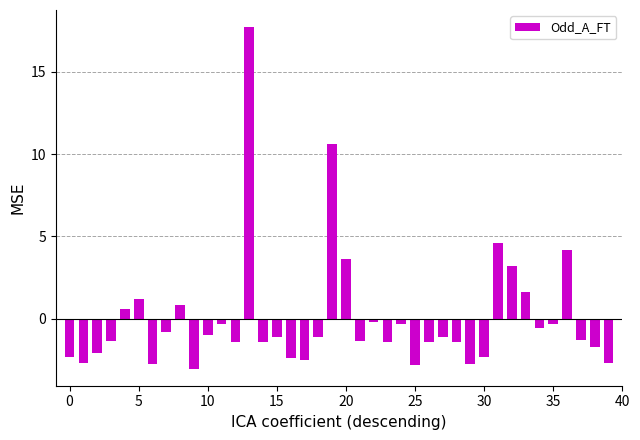

What is the difference between the second highest and second lowest values?

13.4